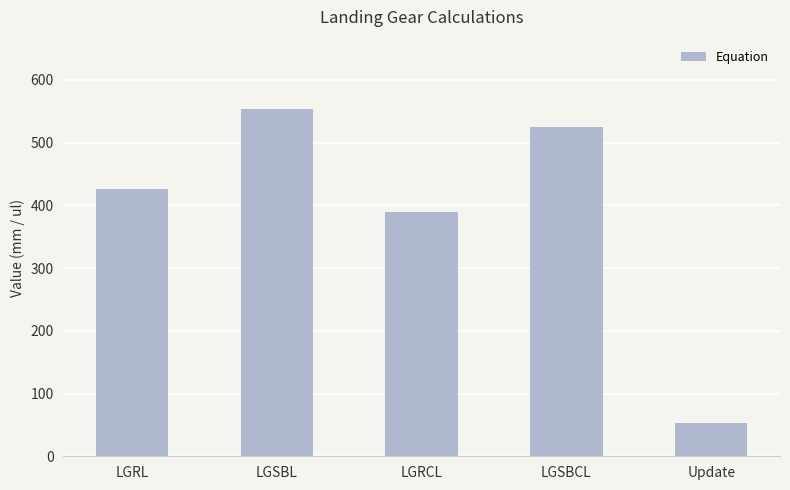

What is the maximum value shown in the chart?

553.2